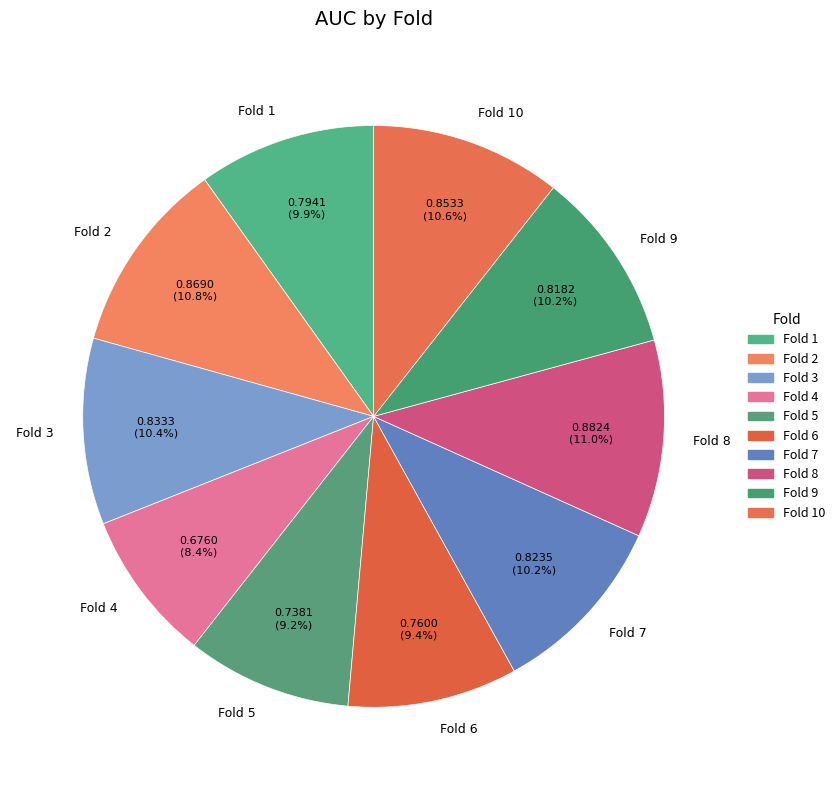

Is Fold 10 the majority of the pie?

No